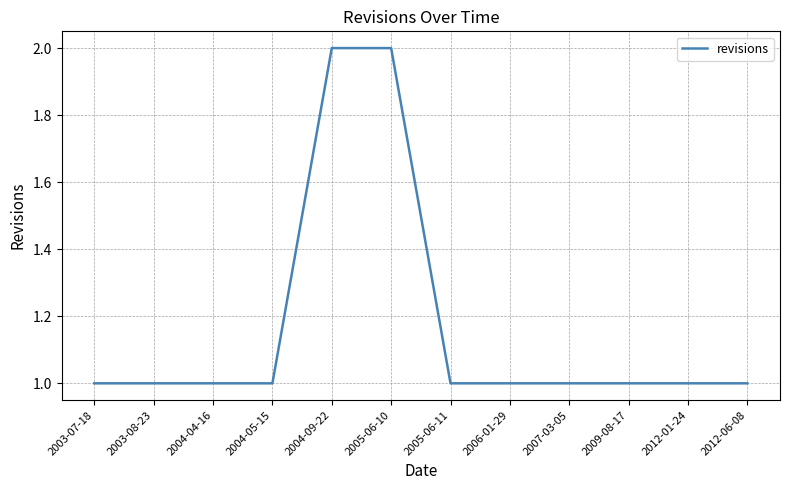

What position from the left is 2003-08-23?

2